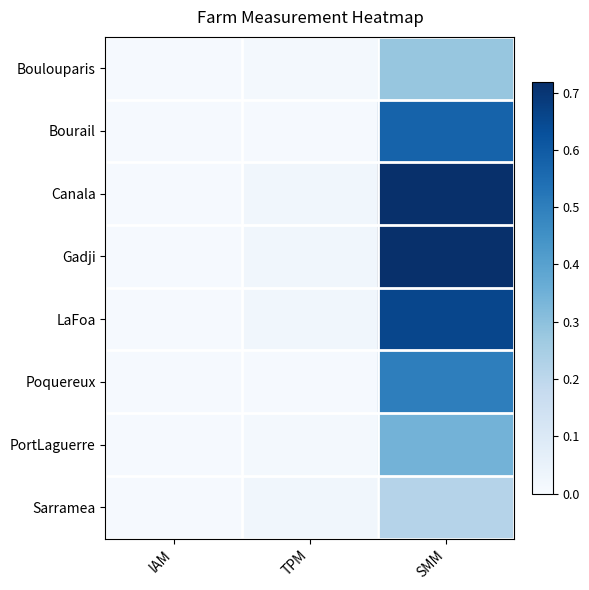

Which series has the widest spread of values?

Canala